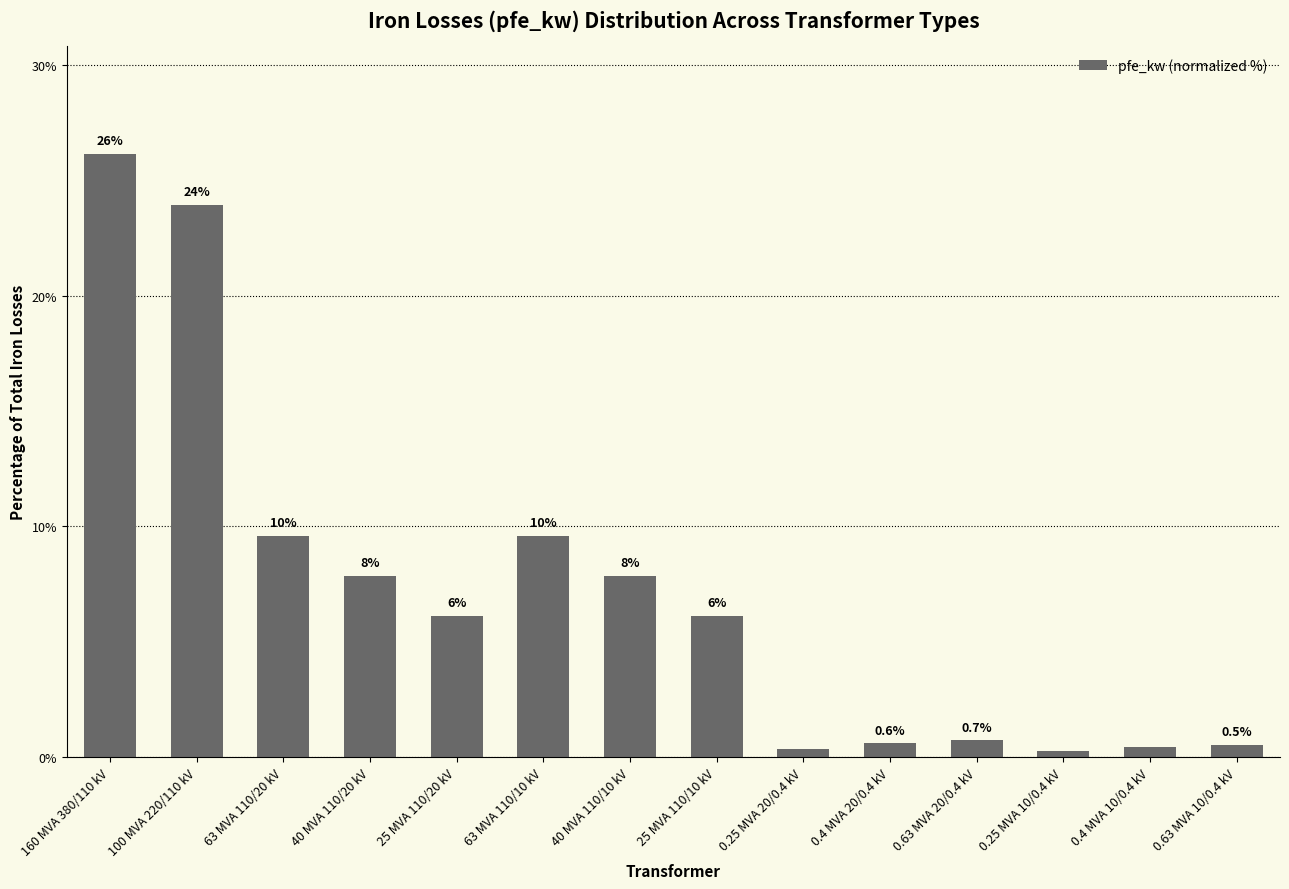

Rank the categories by value from highest to lowest.

160 MVA 380/110 kV, 100 MVA 220/110 kV, 63 MVA 110/20 kV, 63 MVA 110/10 kV, 40 MVA 110/20 kV, 40 MVA 110/10 kV, 25 MVA 110/20 kV, 25 MVA 110/10 kV, 0.63 MVA 20/0.4 kV, 0.4 MVA 20/0.4 kV, 0.63 MVA 10/0.4 kV, 0.4 MVA 10/0.4 kV, 0.25 MVA 20/0.4 kV, 0.25 MVA 10/0.4 kV